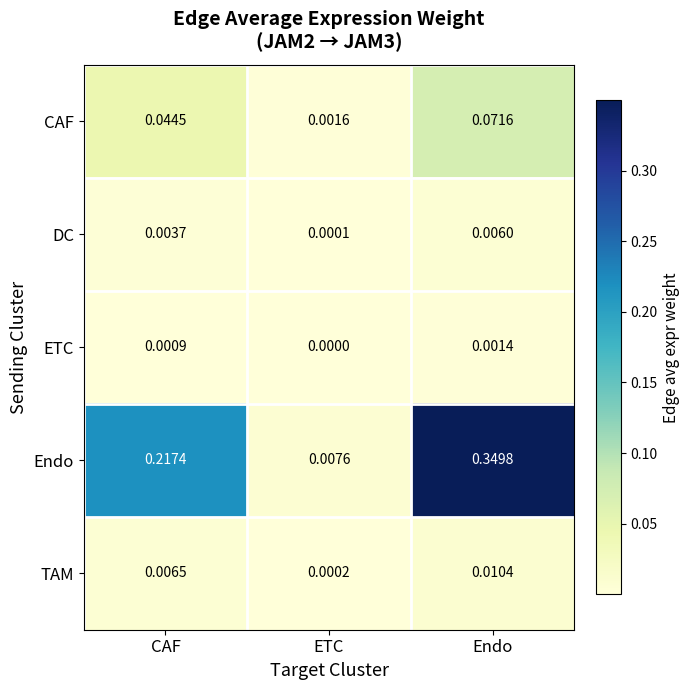

List the series in order of their peak value, lowest first.

ETC, DC, TAM, CAF, Endo